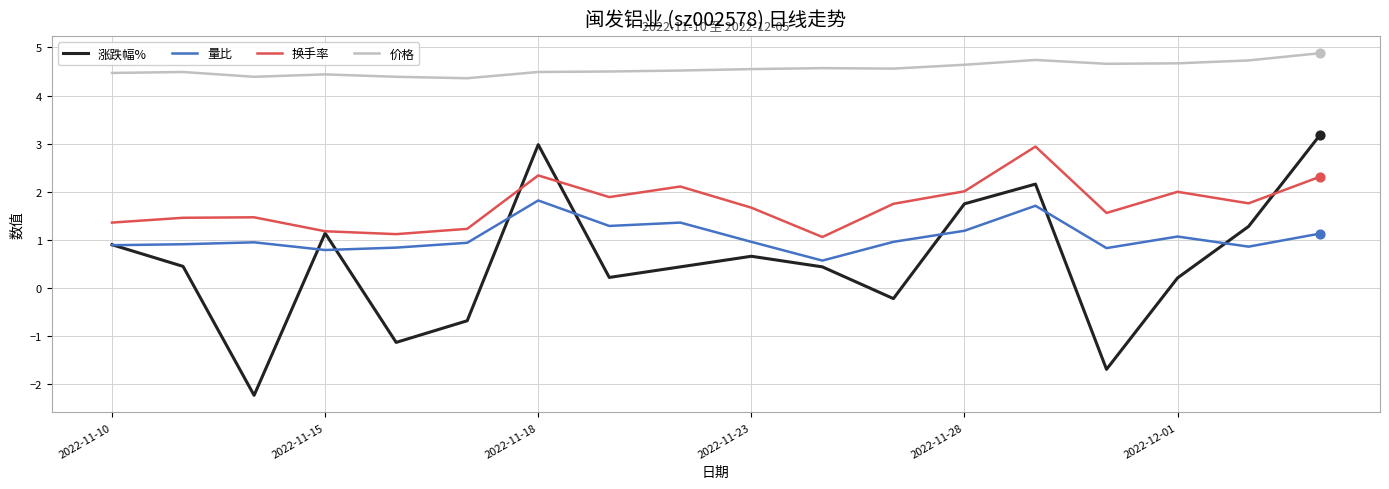

Which series has the widest spread of values?

涨跌幅%